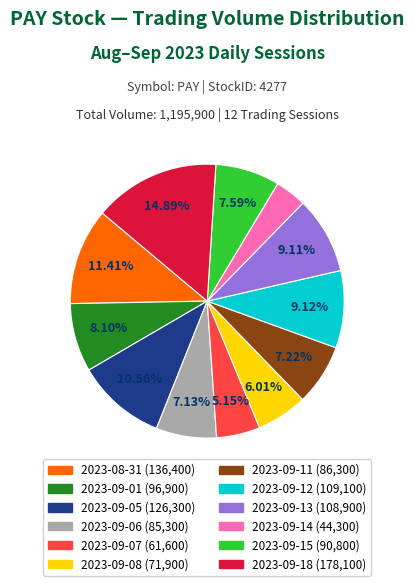

What percentage is the 2023-09-06 slice, to the nearest percent?

7%